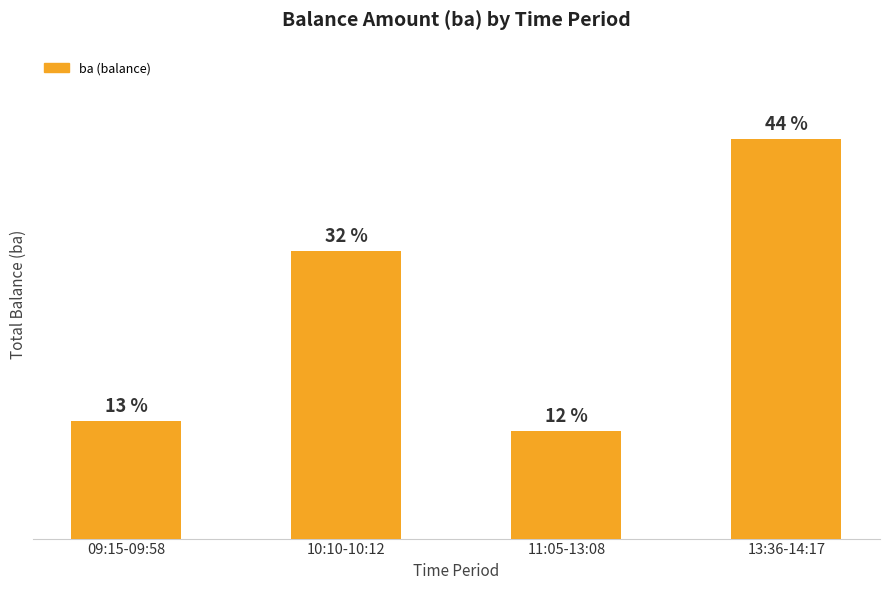

What is the change in value from 10:10-10:12 to 13:36-14:17?

+4500